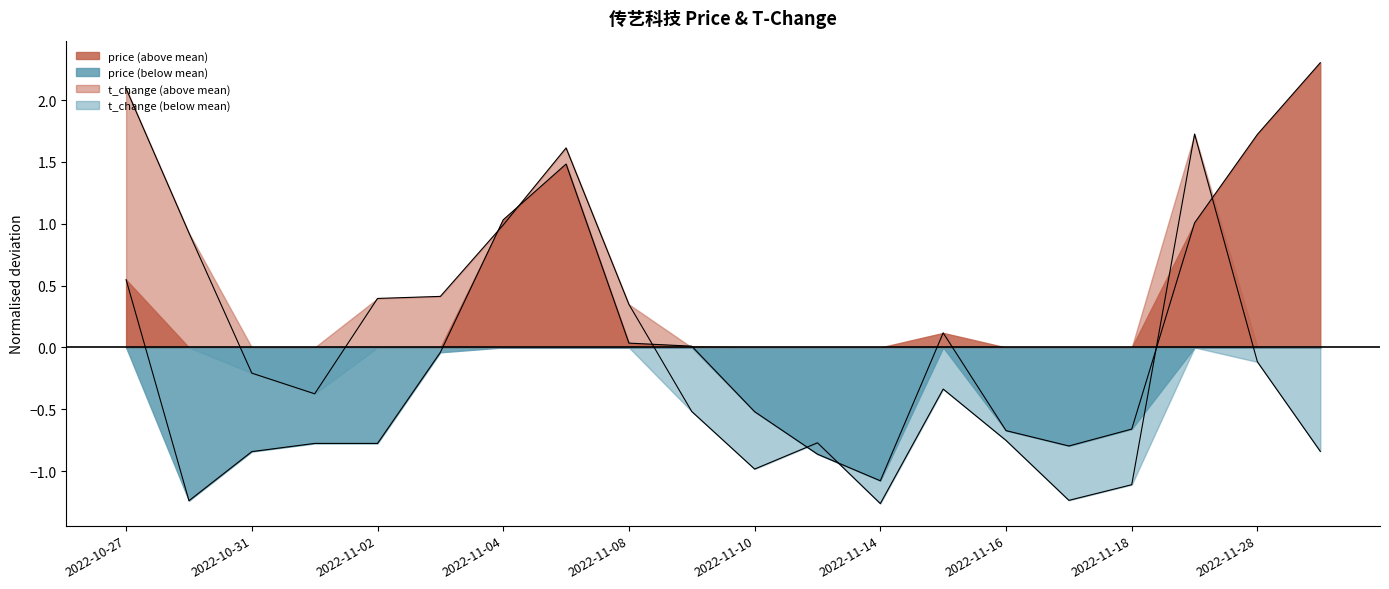

Rank the series at 2022-11-17 from lowest to highest value.

t_change, price